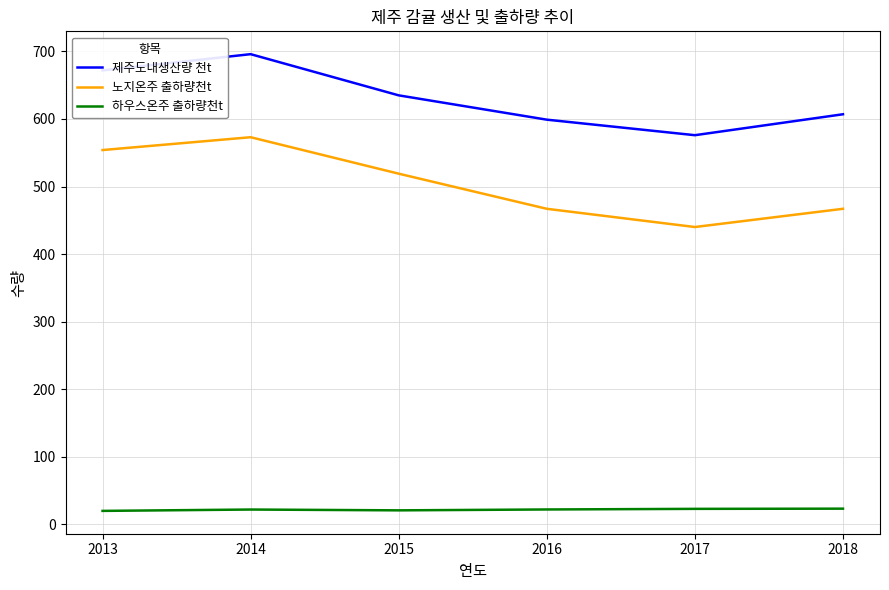

List the series in order of their overall mean, lowest first.

하우스온주 출하량천t, 노지온주 출하량천t, 제주도내생산량 천t